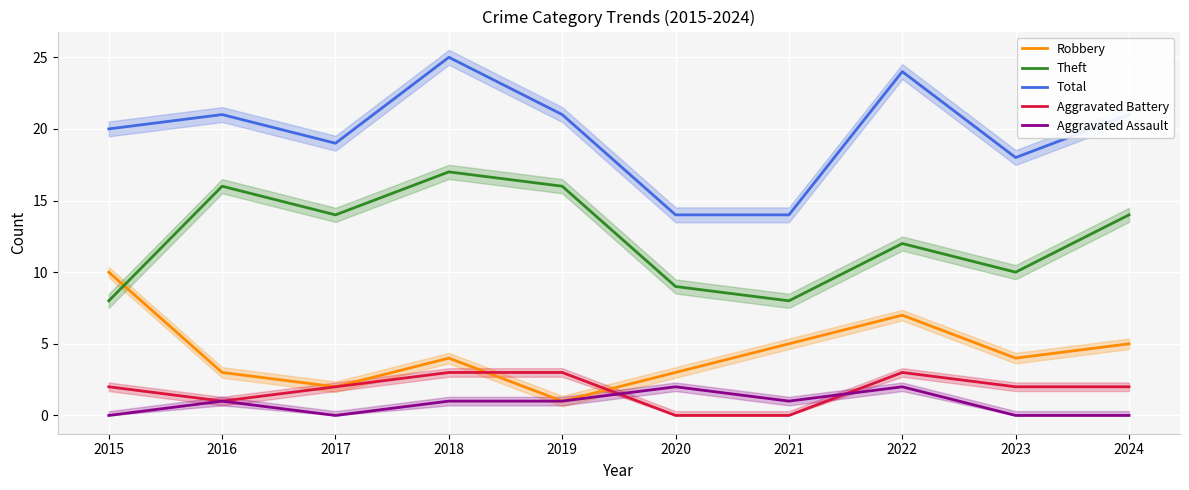

True or false: Aggravated Assault and Theft cross at least once.

False